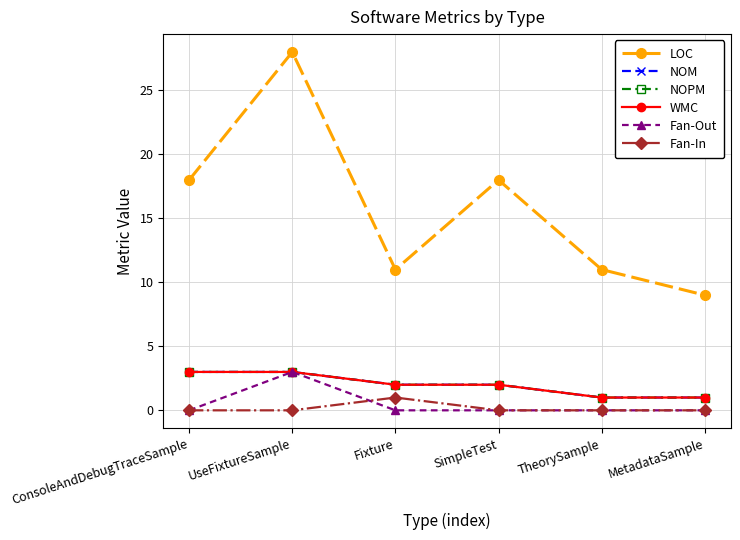

The Fan-Out series shows 0 at Fixture. True or false?

True